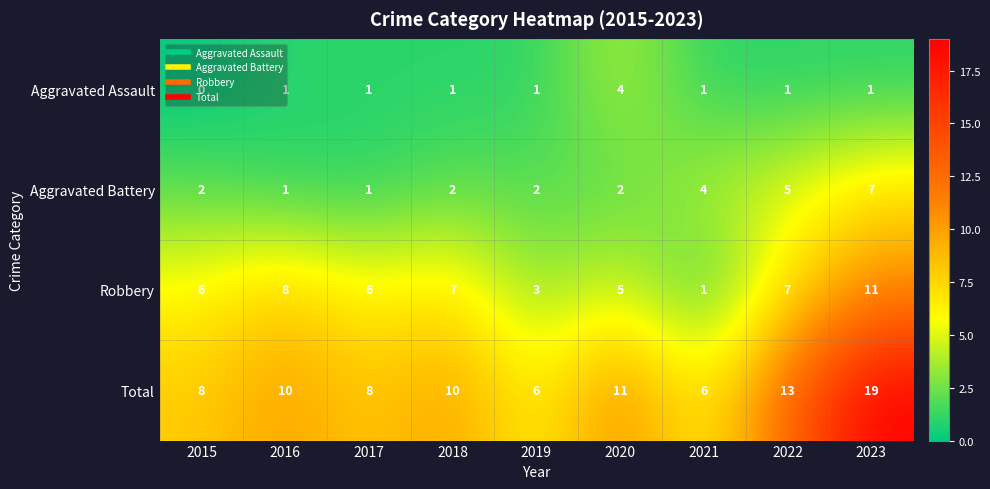

Which series has the widest spread of values?

Total